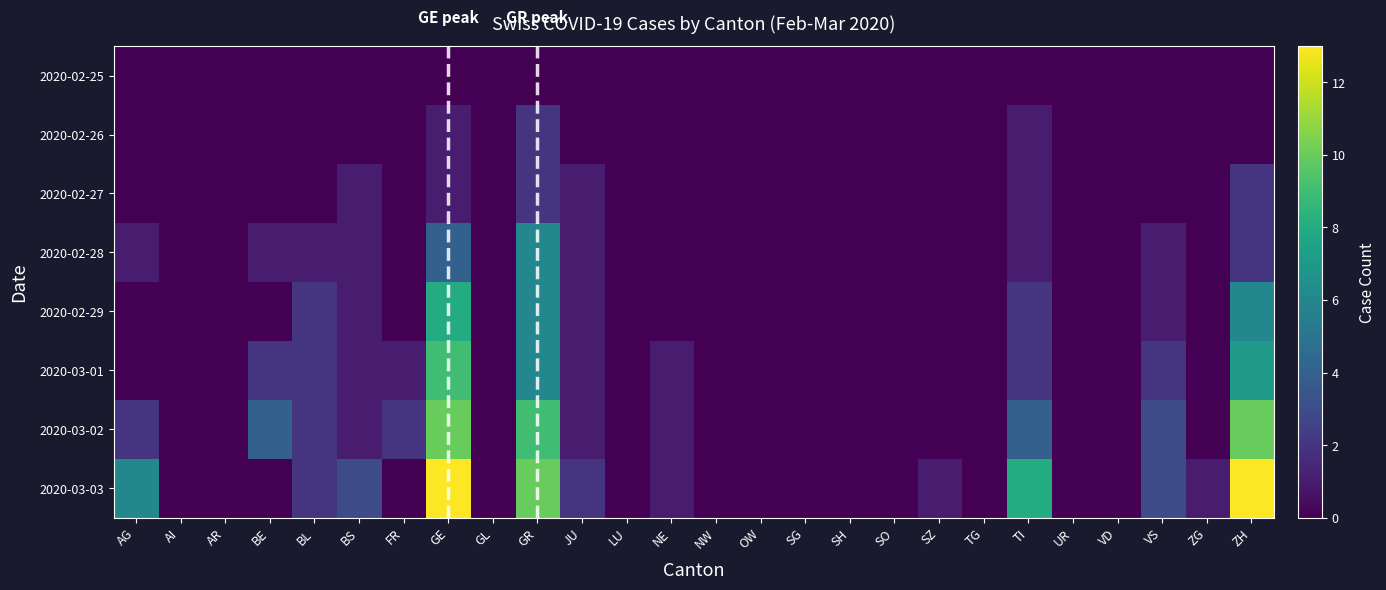

Reading left to right, transcribe all the data shown in this chart.

2020-02-25: AG=0	AI=0	AR=0	BE=0	BL=0	BS=0	FR=0	GE=0	GL=0	GR=0	JU=0	LU=0	NE=0	NW=0	OW=0	SG=0	SH=0	SO=0	SZ=0	TG=0	TI=0	UR=0	VD=0	VS=0	ZG=0	ZH=0
2020-02-26: AG=0	AI=0	AR=0	BE=0	BL=0	BS=0	FR=0	GE=1	GL=0	GR=2	JU=0	LU=0	NE=0	NW=0	OW=0	SG=0	SH=0	SO=0	SZ=0	TG=0	TI=1	UR=0	VD=0	VS=0	ZG=0	ZH=0
2020-02-27: AG=0	AI=0	AR=0	BE=0	BL=0	BS=1	FR=0	GE=1	GL=0	GR=2	JU=1	LU=0	NE=0	NW=0	OW=0	SG=0	SH=0	SO=0	SZ=0	TG=0	TI=1	UR=0	VD=0	VS=0	ZG=0	ZH=2
2020-02-28: AG=1	AI=0	AR=0	BE=1	BL=1	BS=1	FR=0	GE=4	GL=0	GR=6	JU=1	LU=0	NE=0	NW=0	OW=0	SG=0	SH=0	SO=0	SZ=0	TG=0	TI=1	UR=0	VD=0	VS=1	ZG=0	ZH=2
2020-02-29: AG=0	AI=0	AR=0	BE=0	BL=2	BS=1	FR=0	GE=8	GL=0	GR=6	JU=1	LU=0	NE=0	NW=0	OW=0	SG=0	SH=0	SO=0	SZ=0	TG=0	TI=2	UR=0	VD=0	VS=1	ZG=0	ZH=6
2020-03-01: AG=0	AI=0	AR=0	BE=2	BL=2	BS=1	FR=1	GE=9	GL=0	GR=6	JU=1	LU=0	NE=1	NW=0	OW=0	SG=0	SH=0	SO=0	SZ=0	TG=0	TI=2	UR=0	VD=0	VS=2	ZG=0	ZH=7
2020-03-02: AG=2	AI=0	AR=0	BE=4	BL=2	BS=1	FR=2	GE=10	GL=0	GR=9	JU=1	LU=0	NE=1	NW=0	OW=0	SG=0	SH=0	SO=0	SZ=0	TG=0	TI=4	UR=0	VD=0	VS=3	ZG=0	ZH=10
2020-03-03: AG=6	AI=0	AR=0	BE=0	BL=2	BS=3	FR=0	GE=13	GL=0	GR=10	JU=2	LU=0	NE=1	NW=0	OW=0	SG=0	SH=0	SO=0	SZ=1	TG=0	TI=8	UR=0	VD=0	VS=3	ZG=1	ZH=13